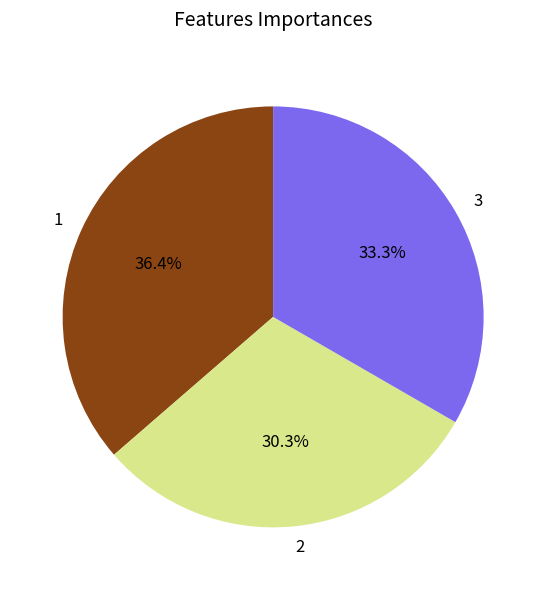

The 2 slice represents 30% of the pie. True or false?

True